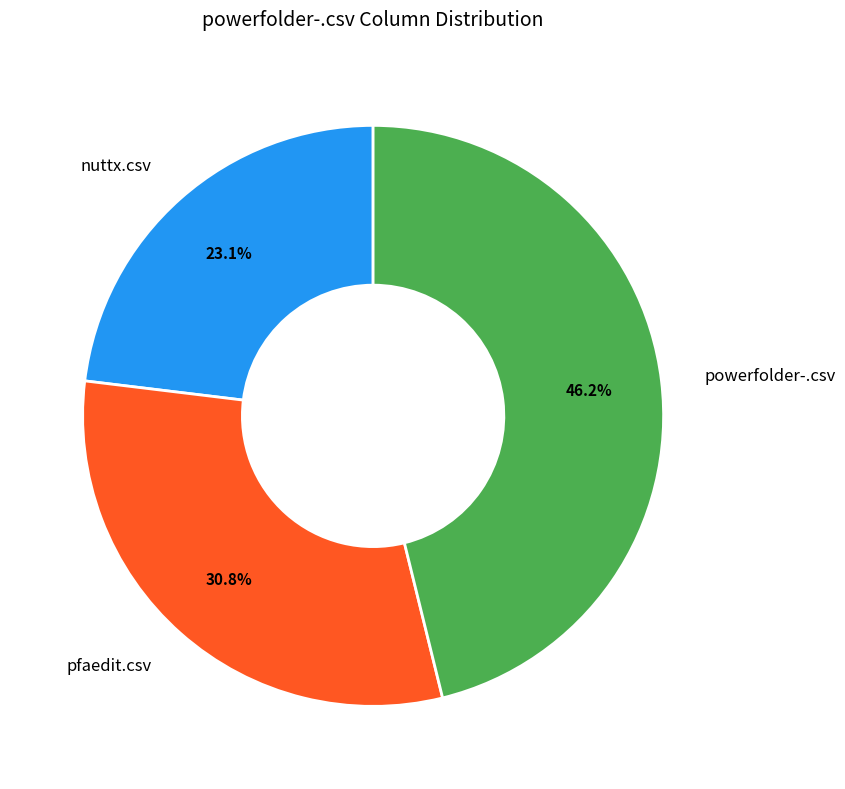

To the nearest percent, what is the difference between the largest and smallest slice percentages?

23%